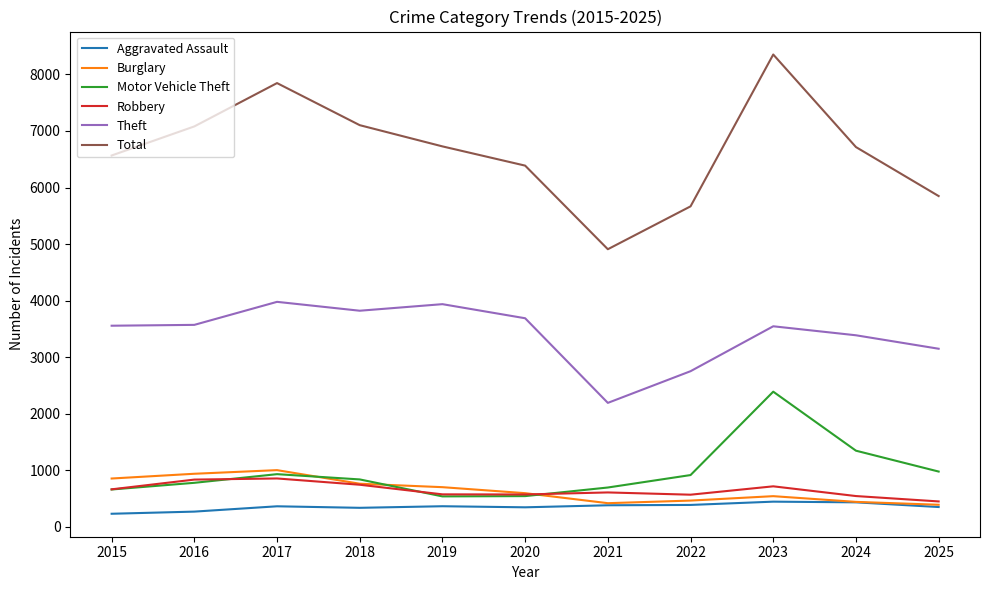

In Robbery, how many points are higher than both neighbors (excluding endpoints)?

3